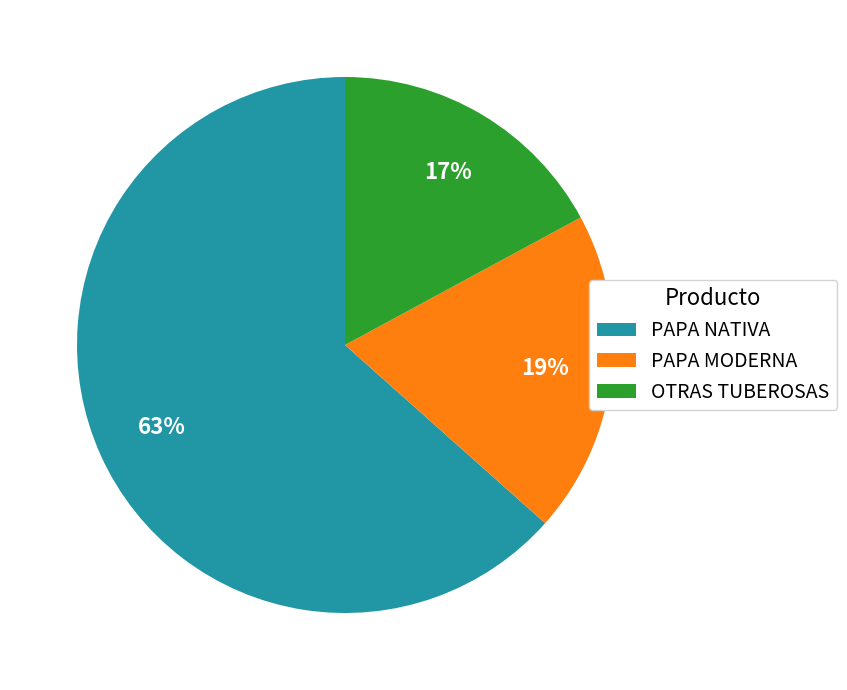

Which slice is the smallest?

OTRAS TUBEROSAS